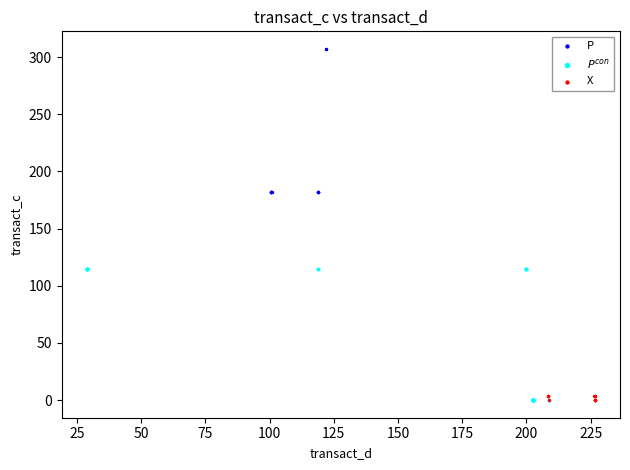

Which series reaches the maximum Y coordinate?

P